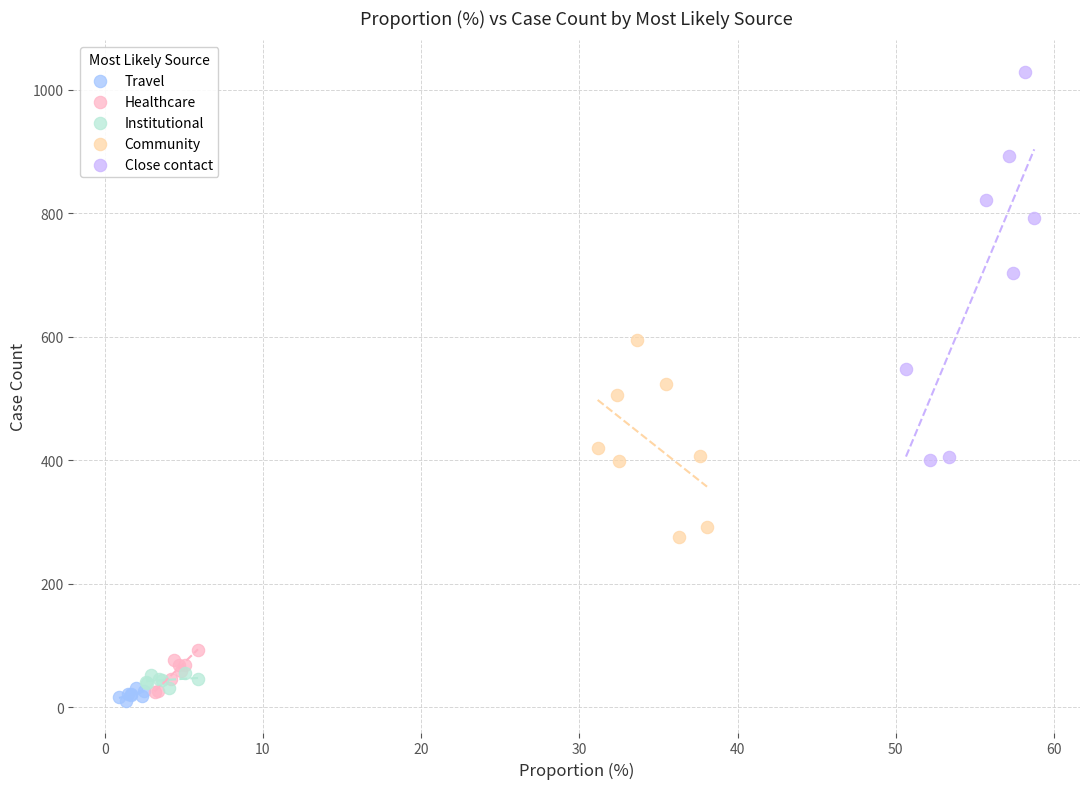

Which series has the widest spread of Y values?

Close contact